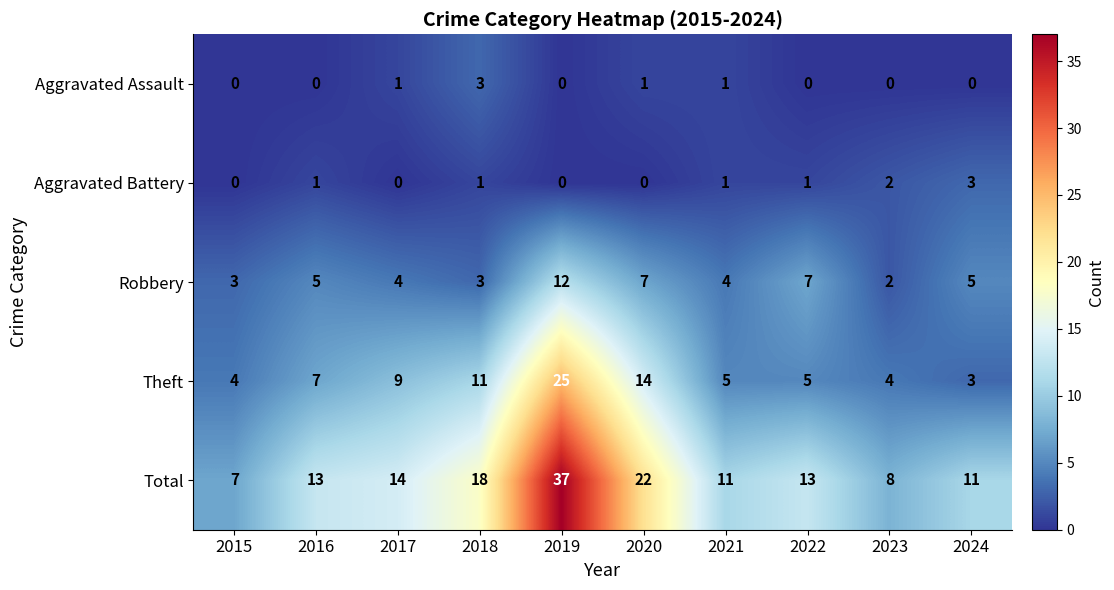

Rank the series at 2017 from lowest to highest value.

Aggravated Battery, Aggravated Assault, Robbery, Theft, Total